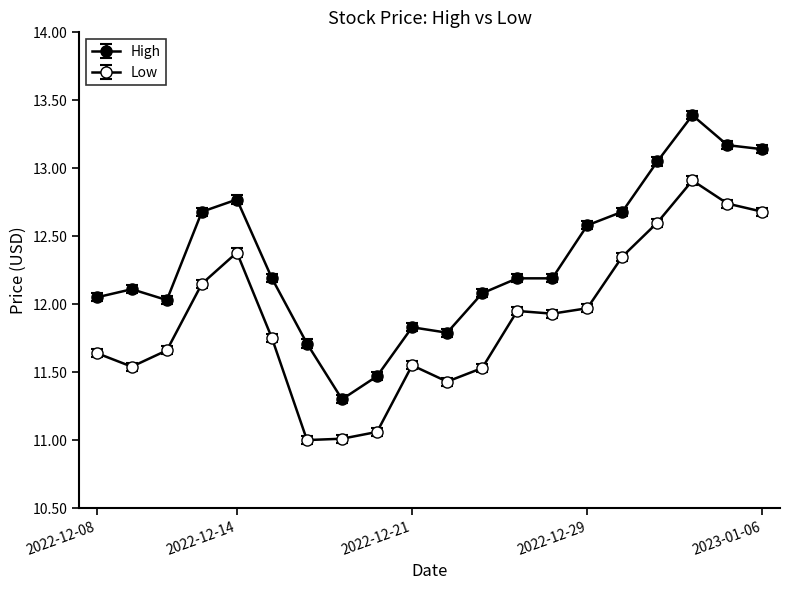

How many categories are shown in the chart?

20